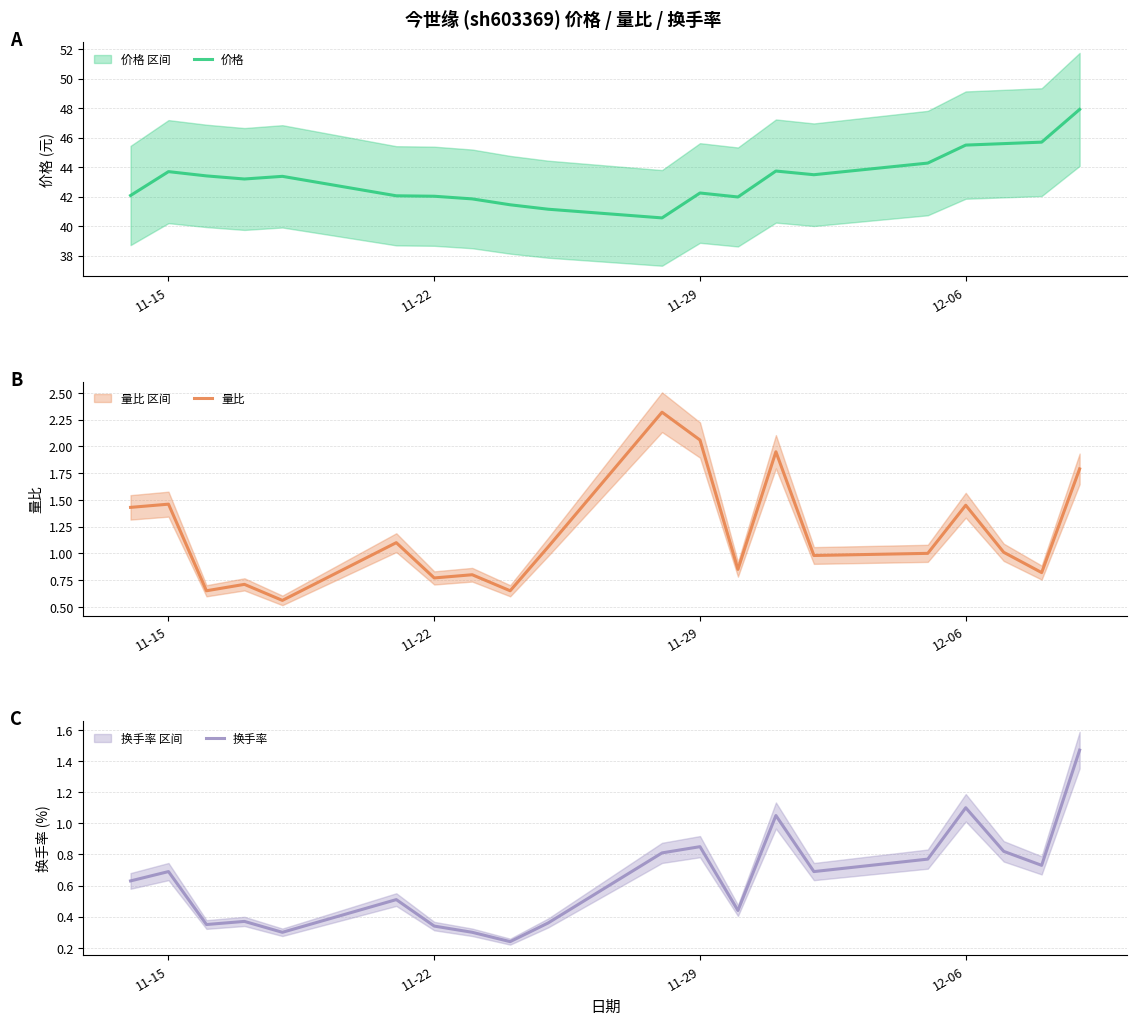

How many categories are shown in the chart?

20